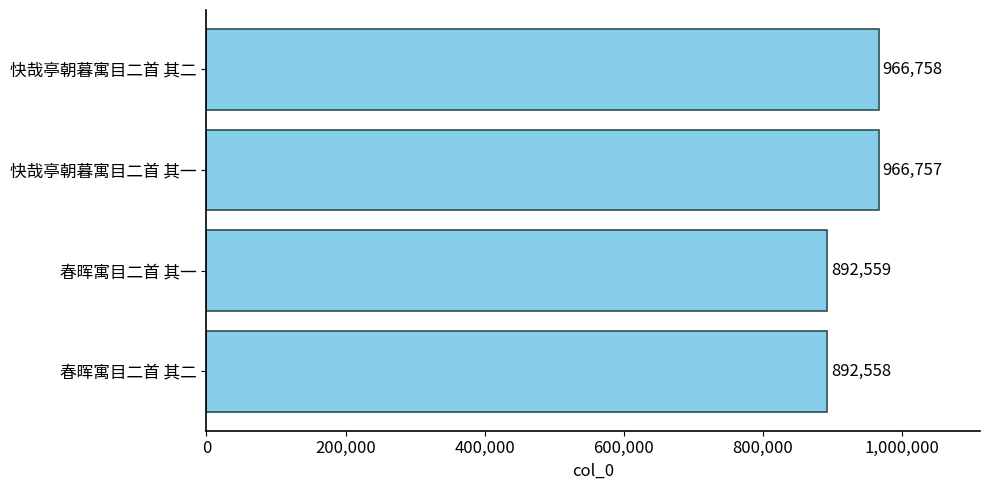

Which category has the highest value across all series?

快哉亭朝暮寓目二首 其二